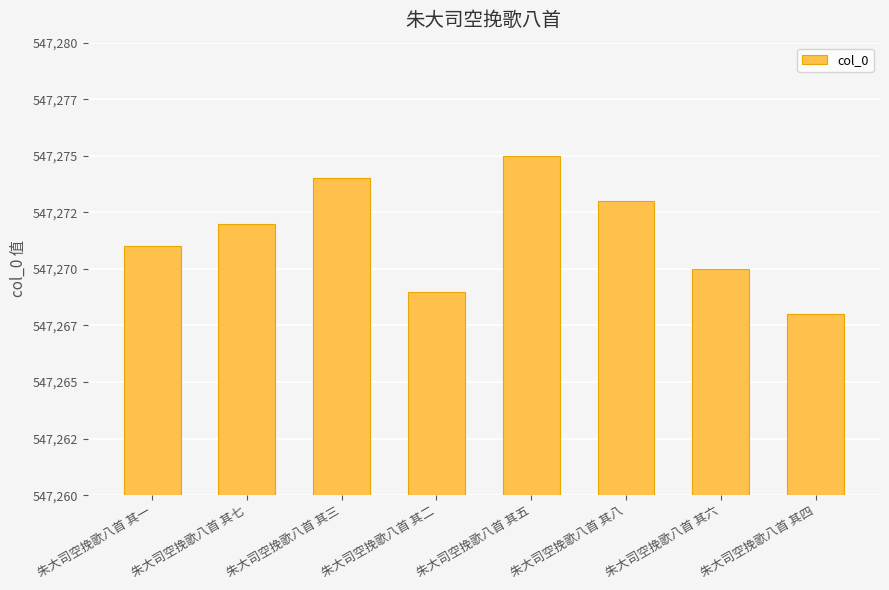

Reading left to right, extract all data points from this chart.

547271	547272	547274	547269	547275	547273	547270	547268